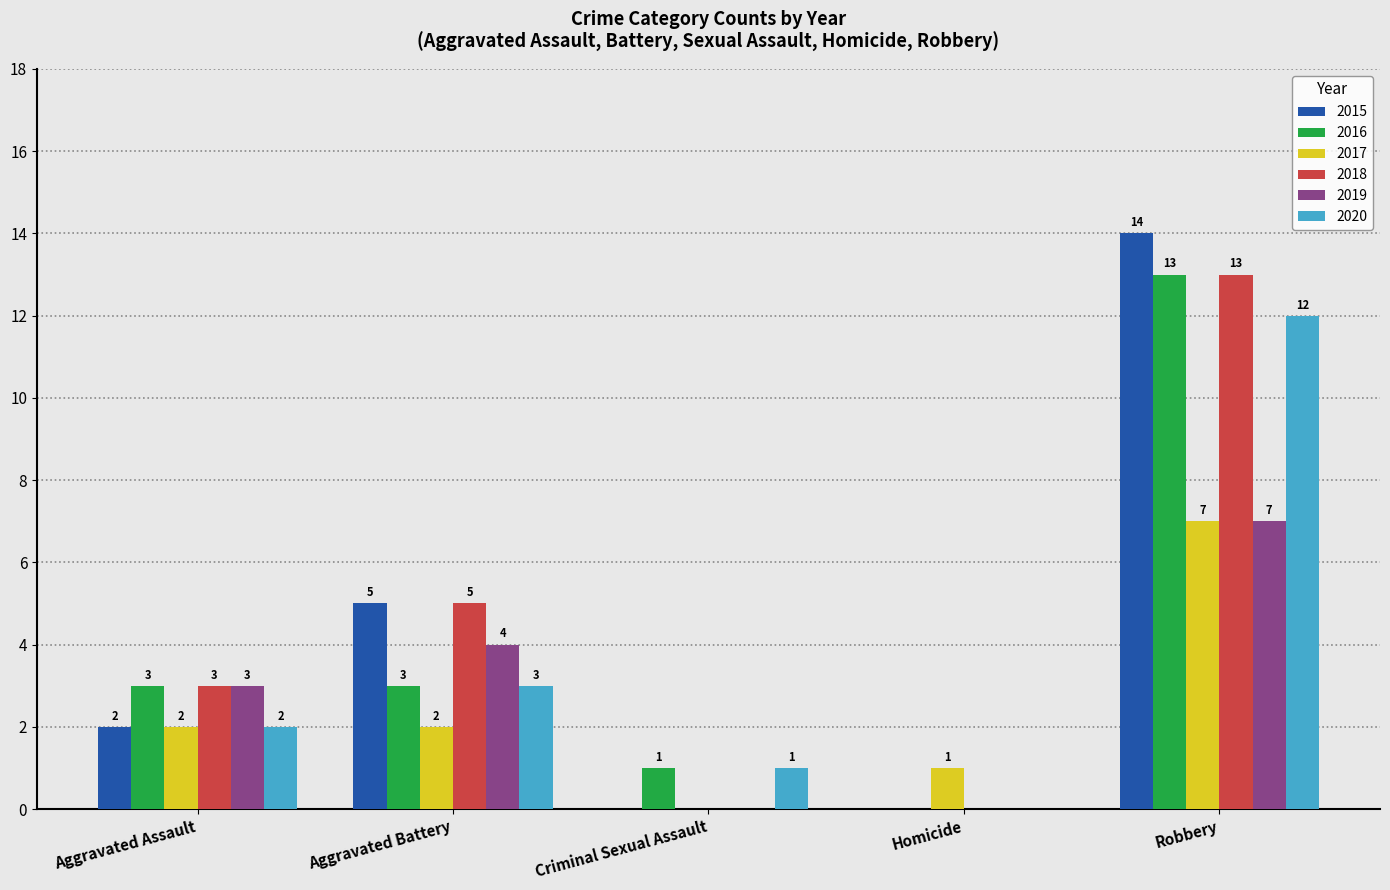

At which category is the sum across all series the highest?

Robbery